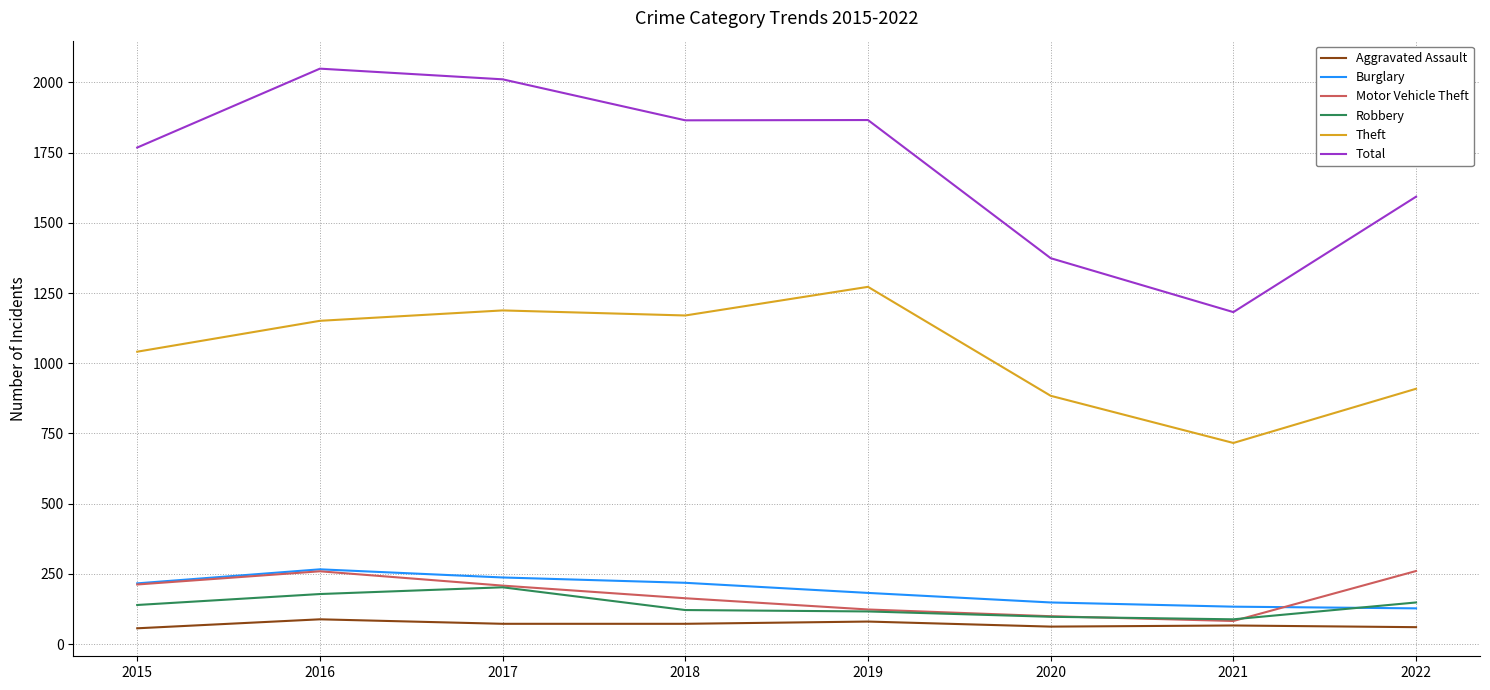

Is the value of Motor Vehicle Theft at 2018 greater than the value of Theft at 2018?

No